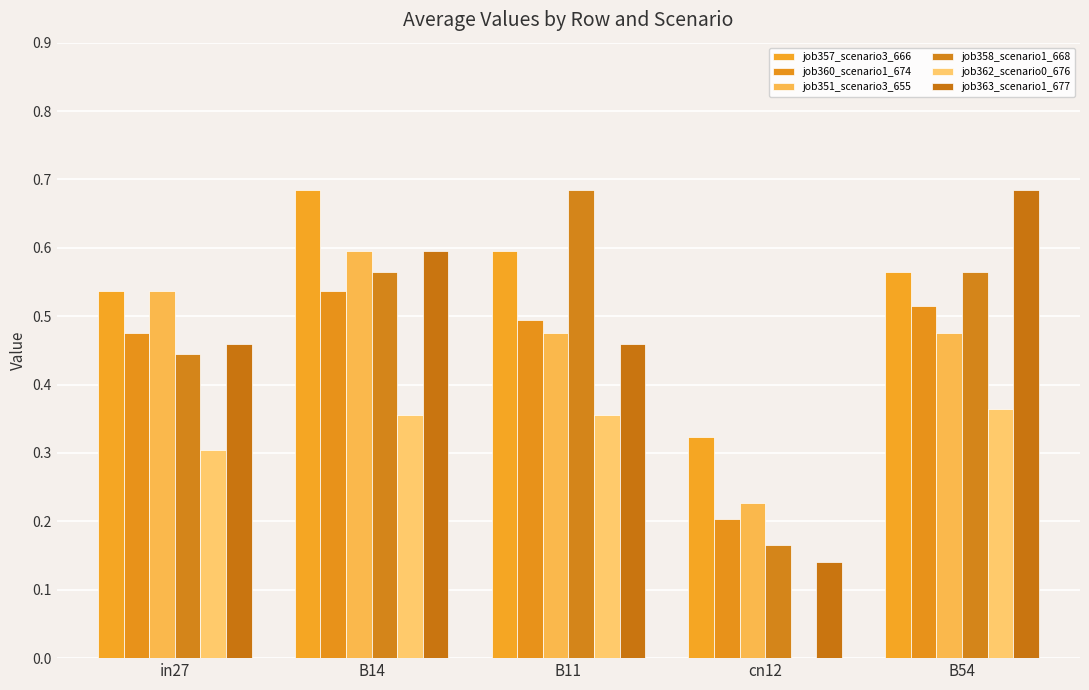

Reading right to left, what are all the values shown in this chart?

job357_scenario3_666: B54=0.6	cn12=0.3	B11=0.6	B14=0.7	in27=0.5
job360_scenario1_674: B54=0.5	cn12=0.2	B11=0.5	B14=0.5	in27=0.5
job351_scenario3_655: B54=0.5	cn12=0.2	B11=0.5	B14=0.6	in27=0.5
job358_scenario1_668: B54=0.6	cn12=0.2	B11=0.7	B14=0.6	in27=0.4
job362_scenario0_676: B54=0.4	cn12=0.0	B11=0.4	B14=0.4	in27=0.3
job363_scenario1_677: B54=0.7	cn12=0.1	B11=0.5	B14=0.6	in27=0.5